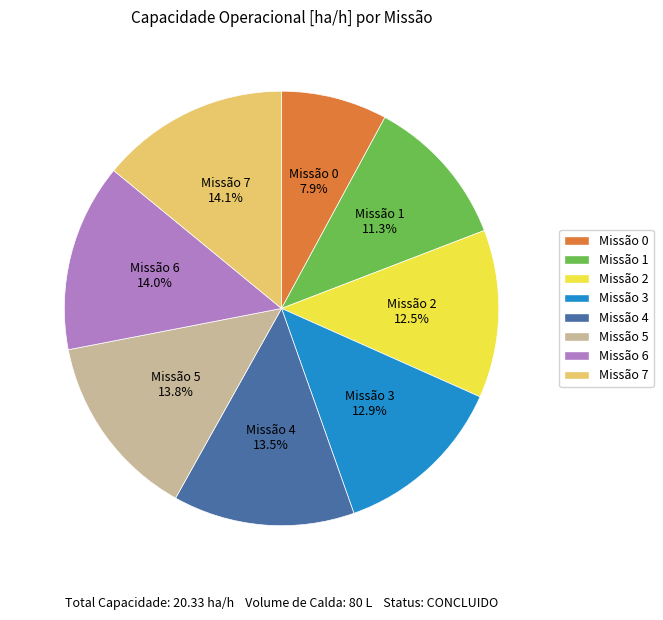

How much of the chart is everything except Missão 4?

86.5%